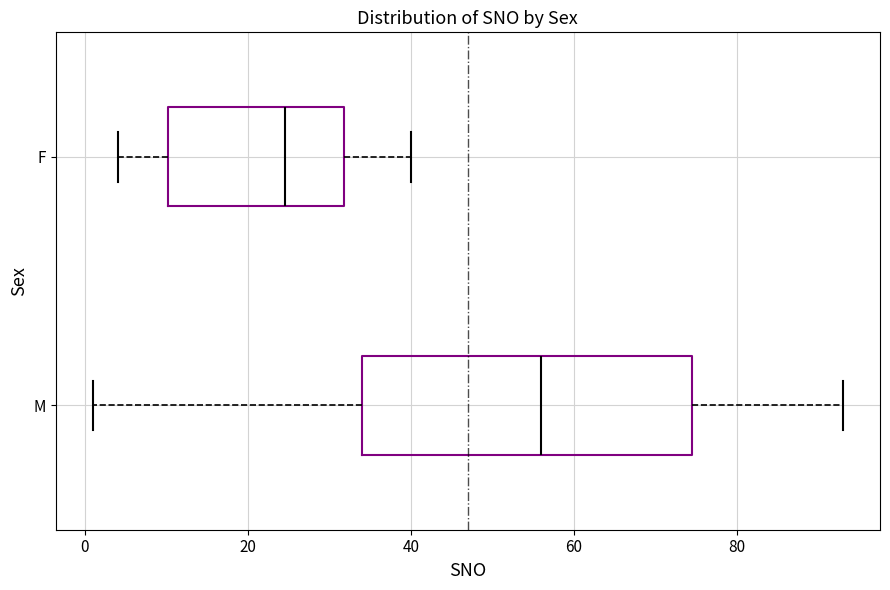

Reading bottom to top, transcribe this box plot: for each box, give where its median line is, the range the box spans, and where its two whiskers end, as read against the x-axis. The values are not printed on the chart, so give them approximately, as read against the axis.

M: median 56, box 34 to 74, whiskers 2 to 94
F: median 24, box 10 to 32, whiskers 4 to 40